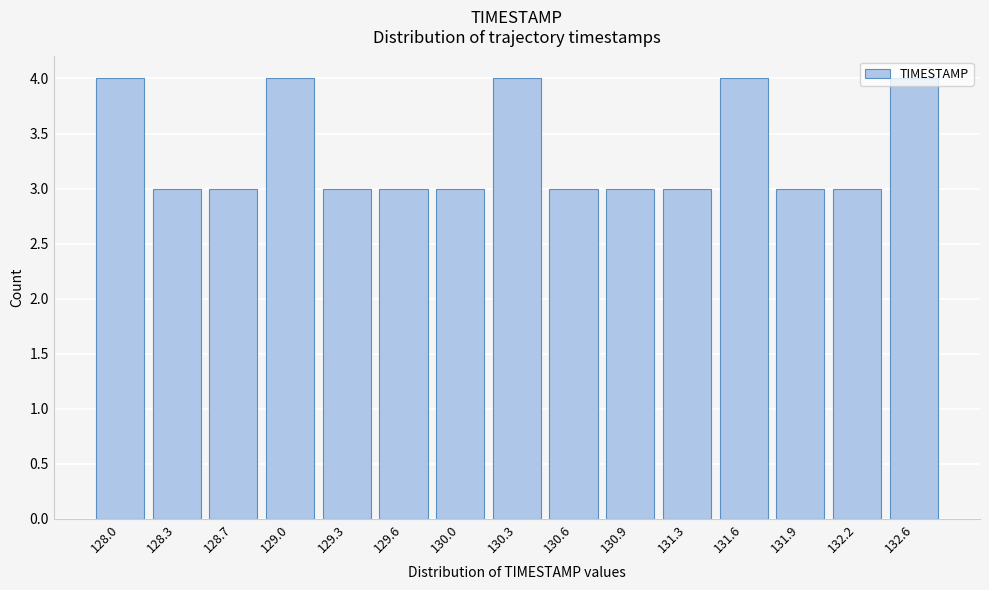

What is the sum of all values?

50